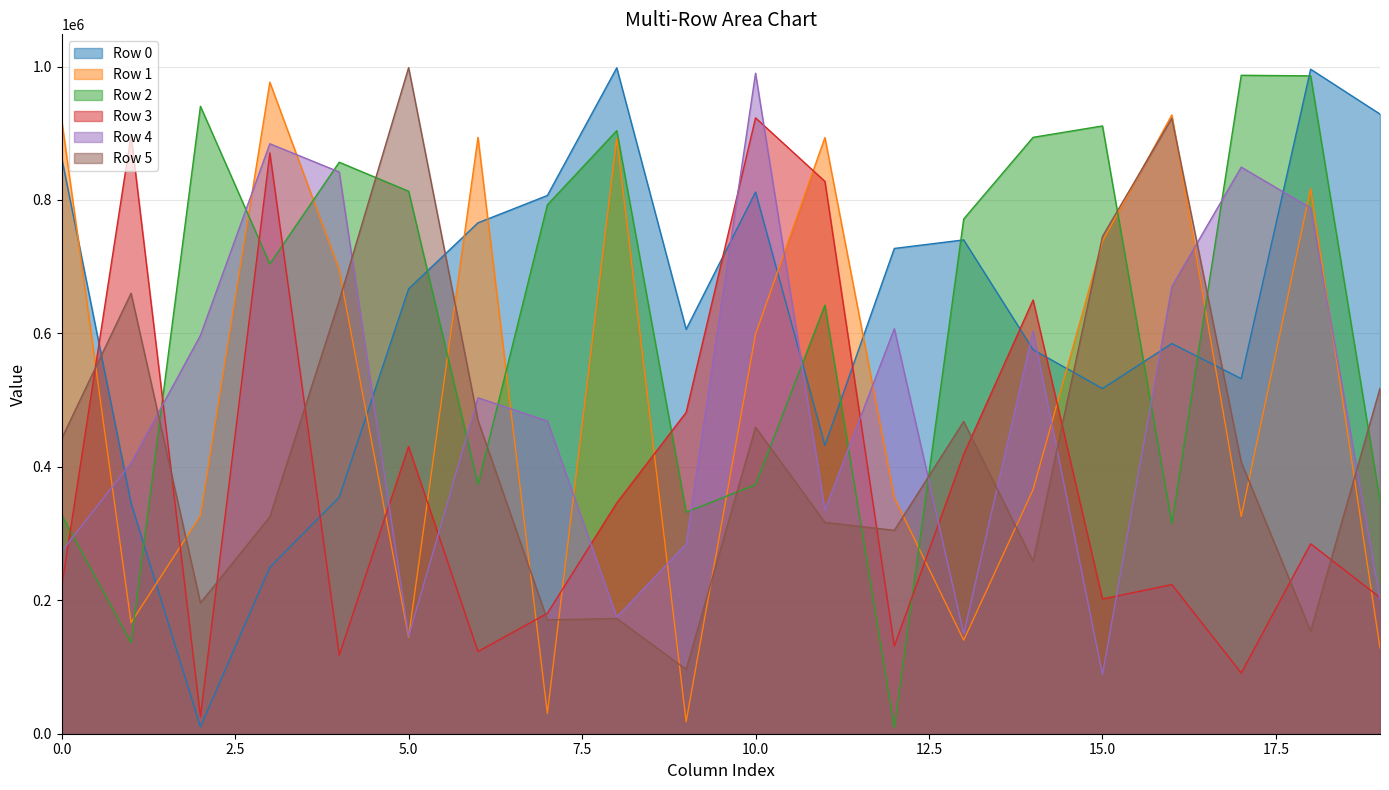

How many interior local peaks does the Row 3 series have?

7